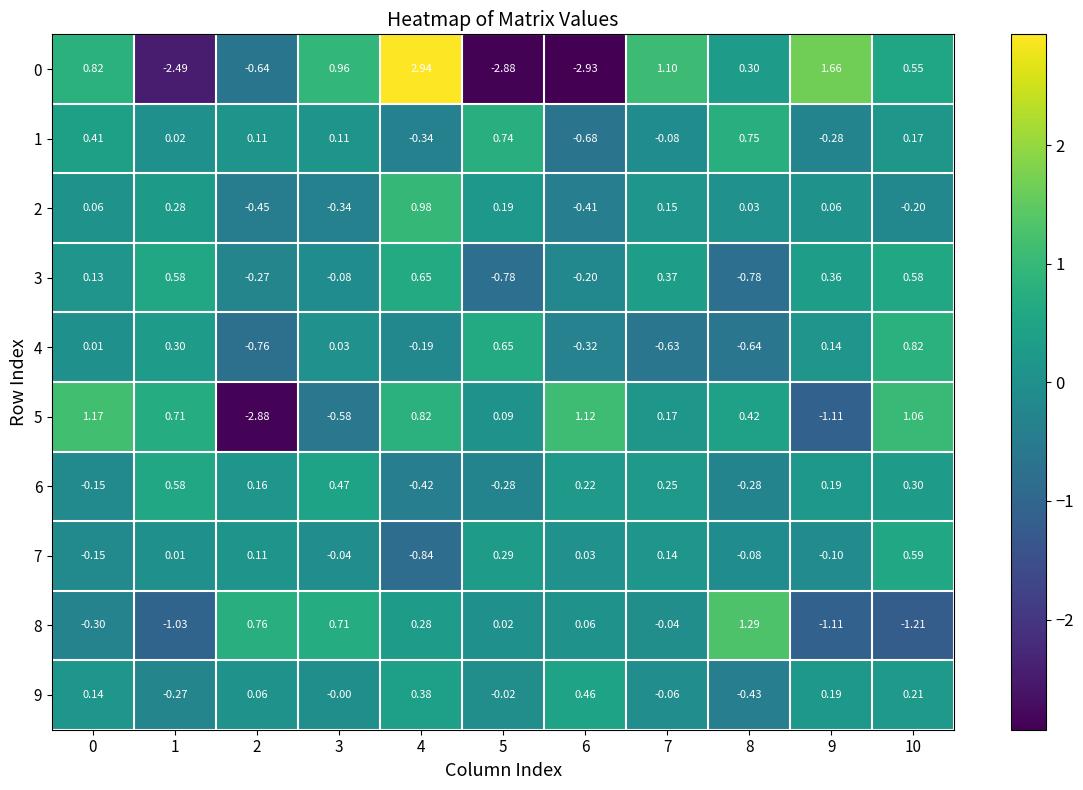

Reading left to right, what are all the values shown in this chart?

0: 0=0.8	1=-2.5	2=-0.6	3=1.0	4=2.9	5=-2.9	6=-2.9	7=1.1	8=0.3	9=1.7	10=0.6
1: 0=0.4	1=0.0	2=0.1	3=0.1	4=-0.3	5=0.7	6=-0.7	7=-0.1	8=0.8	9=-0.3	10=0.2
2: 0=0.1	1=0.3	2=-0.5	3=-0.3	4=1.0	5=0.2	6=-0.4	7=0.1	8=0.0	9=0.1	10=-0.2
3: 0=0.1	1=0.6	2=-0.3	3=-0.1	4=0.7	5=-0.8	6=-0.2	7=0.4	8=-0.8	9=0.4	10=0.6
4: 0=0.0	1=0.3	2=-0.8	3=0.0	4=-0.2	5=0.7	6=-0.3	7=-0.6	8=-0.6	9=0.1	10=0.8
5: 0=1.2	1=0.7	2=-2.9	3=-0.6	4=0.8	5=0.1	6=1.1	7=0.2	8=0.4	9=-1.1	10=1.1
6: 0=-0.1	1=0.6	2=0.2	3=0.5	4=-0.4	5=-0.3	6=0.2	7=0.2	8=-0.3	9=0.2	10=0.3
7: 0=-0.1	1=0.0	2=0.1	3=-0.0	4=-0.8	5=0.3	6=0.0	7=0.1	8=-0.1	9=-0.1	10=0.6
8: 0=-0.3	1=-1.0	2=0.8	3=0.7	4=0.3	5=0.0	6=0.1	7=-0.0	8=1.3	9=-1.1	10=-1.2
9: 0=0.1	1=-0.3	2=0.1	3=-0.0	4=0.4	5=-0.0	6=0.5	7=-0.1	8=-0.4	9=0.2	10=0.2